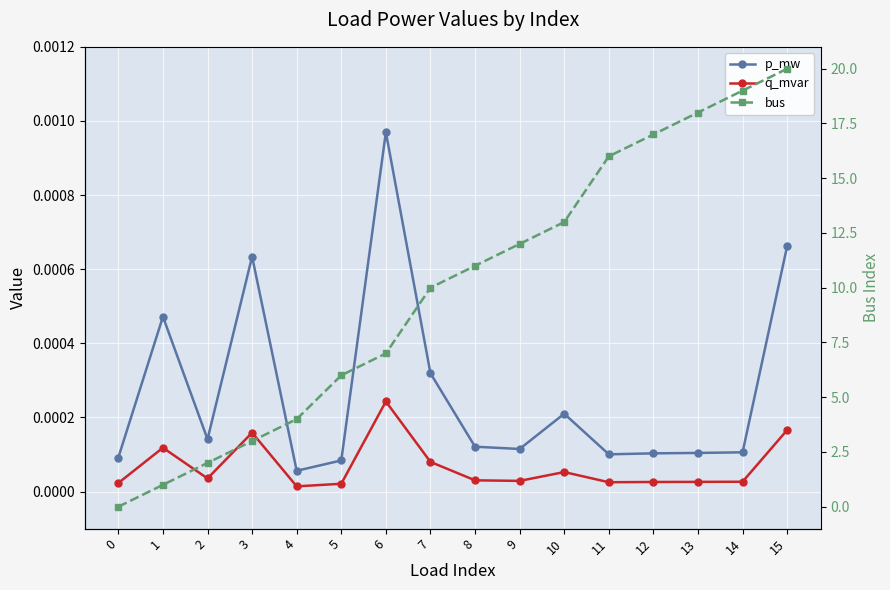

Reading left to right, transcribe all the data shown in this chart.

p_mw: 0=0.0	1=0.0	2=0.0	3=0.0	4=0.0	5=0.0	6=0.0	7=0.0	8=0.0	9=0.0	10=0.0	11=0.0	12=0.0	13=0.0	14=0.0	15=0.0
q_mvar: 0=0.0	1=0.0	2=0.0	3=0.0	4=0.0	5=0.0	6=0.0	7=0.0	8=0.0	9=0.0	10=0.0	11=0.0	12=0.0	13=0.0	14=0.0	15=0.0
bus: 0=0.0	1=1.0	2=2.0	3=3.0	4=4.0	5=6.0	6=7.0	7=10.0	8=11.0	9=12.0	10=13.0	11=16.0	12=17.0	13=18.0	14=19.0	15=20.0